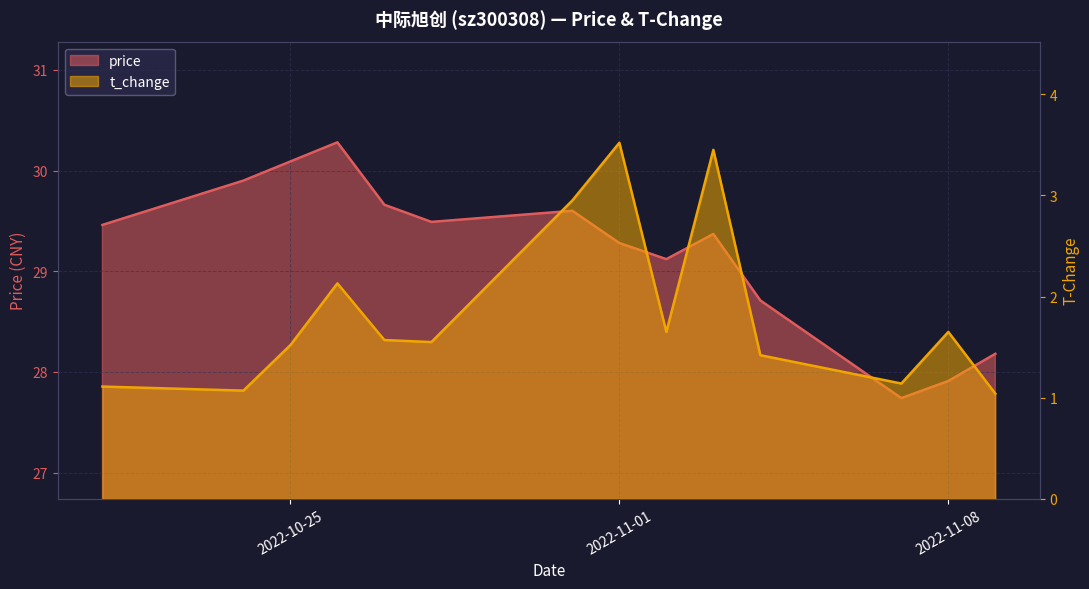

Is the value of t_change at 2022-11-07 greater than the value of price at 2022-11-07?

No